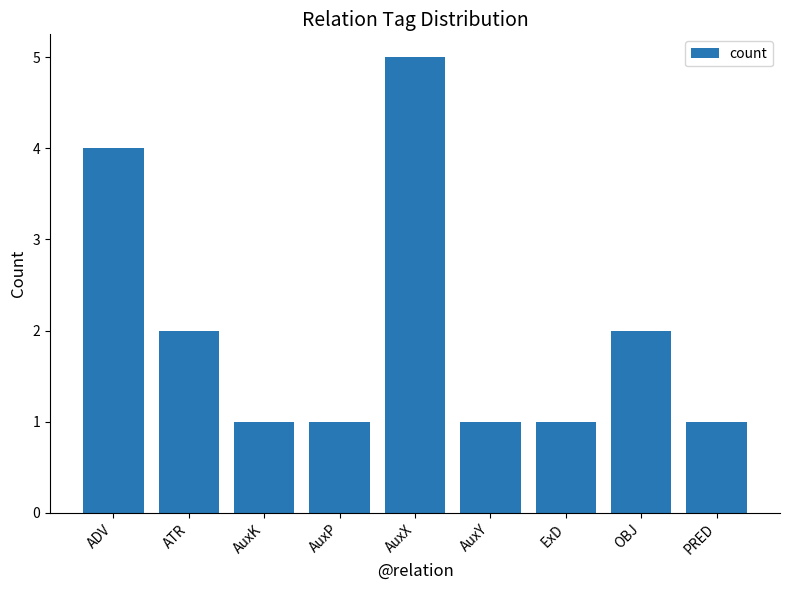

Are the bars horizontal?

No